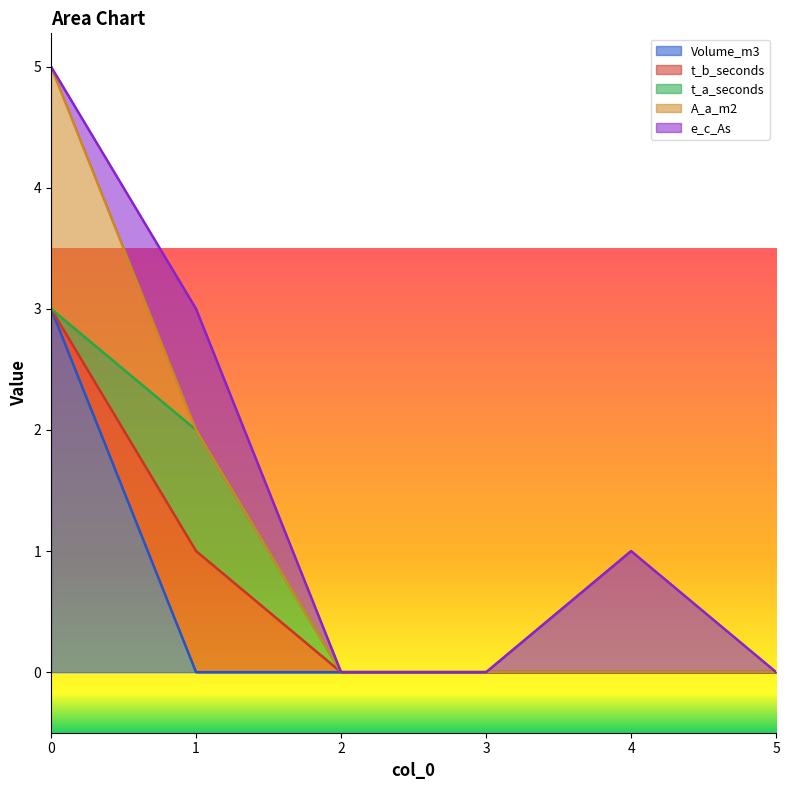

Reading left to right, extract all data points from this chart.

Volume_m3: 0=3	1=0	2=0	3=0	4=0	5=0
t_b_seconds: 0=0	1=1	2=0	3=0	4=0	5=0
t_a_seconds: 0=0	1=1	2=0	3=0	4=0	5=0
A_a_m2: 0=2	1=0	2=0	3=0	4=0	5=0
e_c_As: 0=0	1=1	2=0	3=0	4=1	5=0